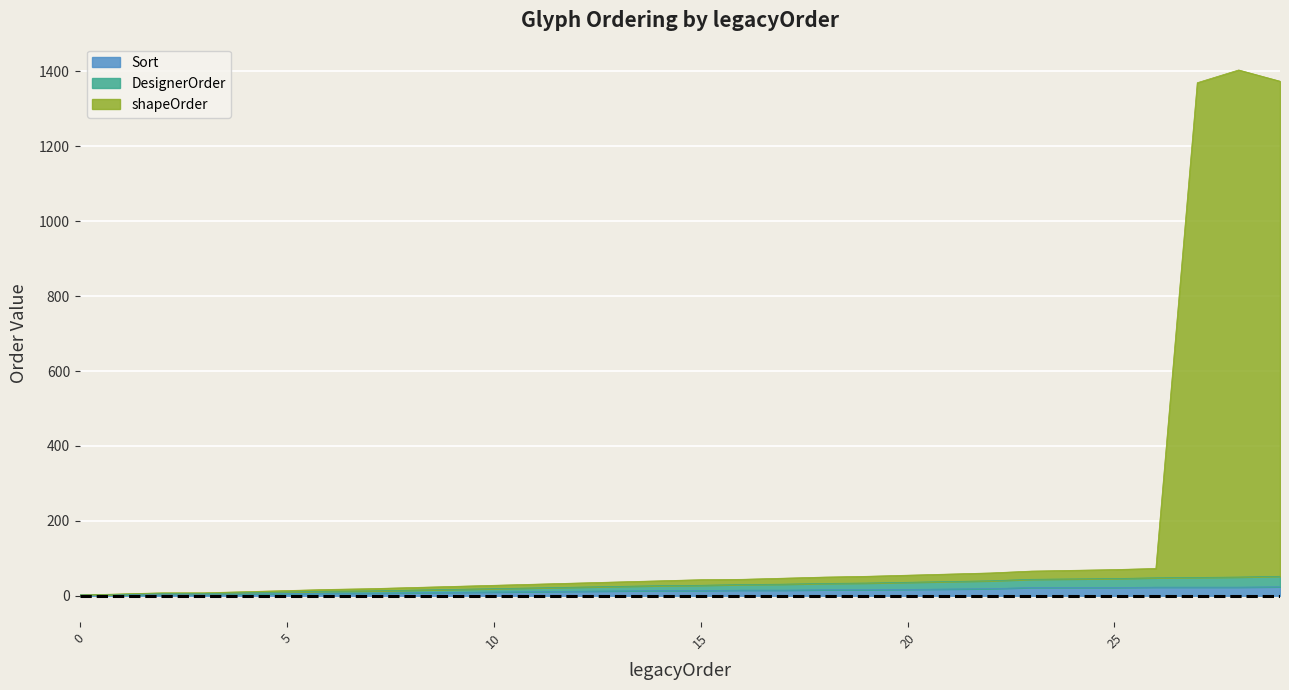

True or false: DesignerOrder has a value of 33 at 18.

True